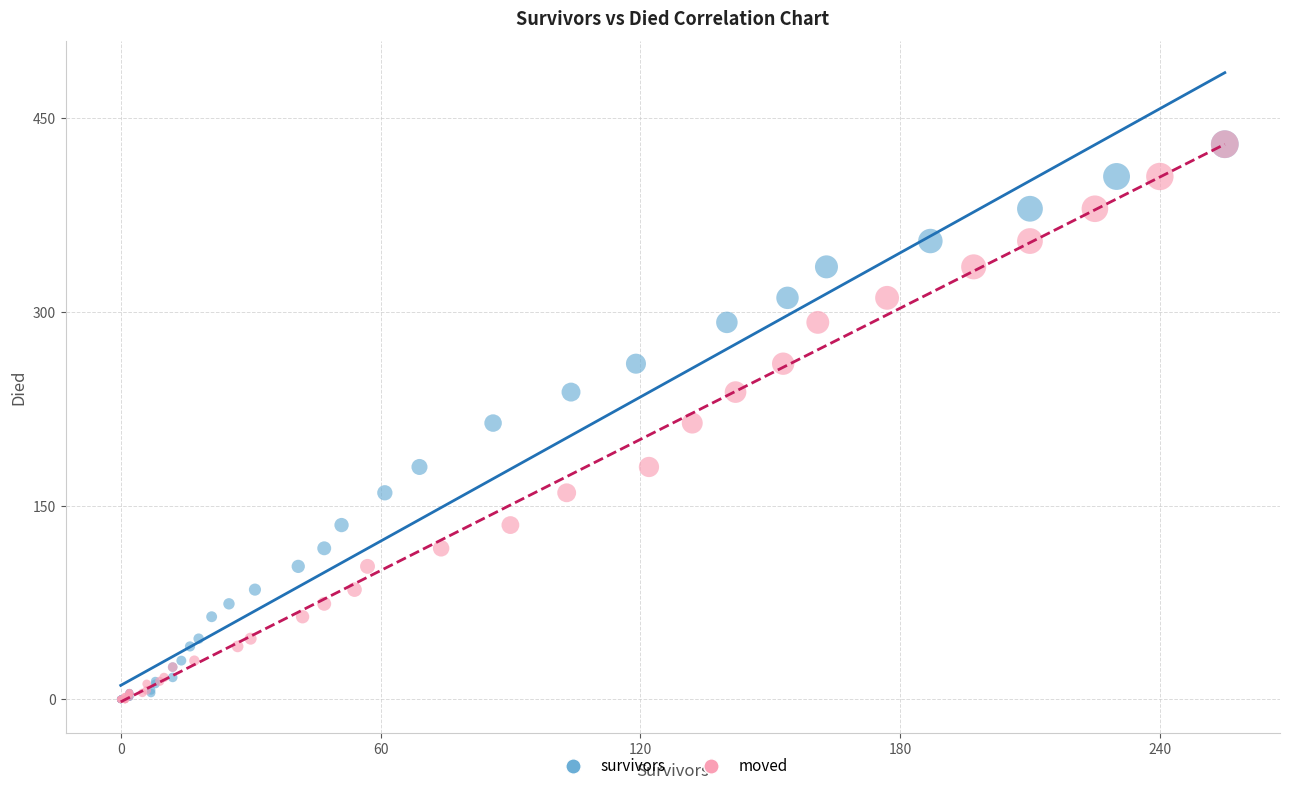

What are all the series names shown in the legend?

survivors, moved